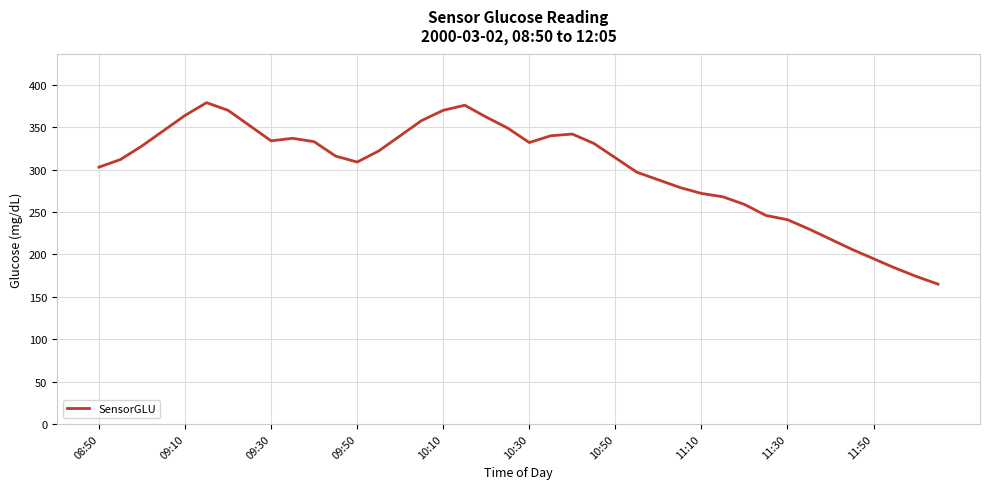

What is the difference between the maximum and minimum values?

214